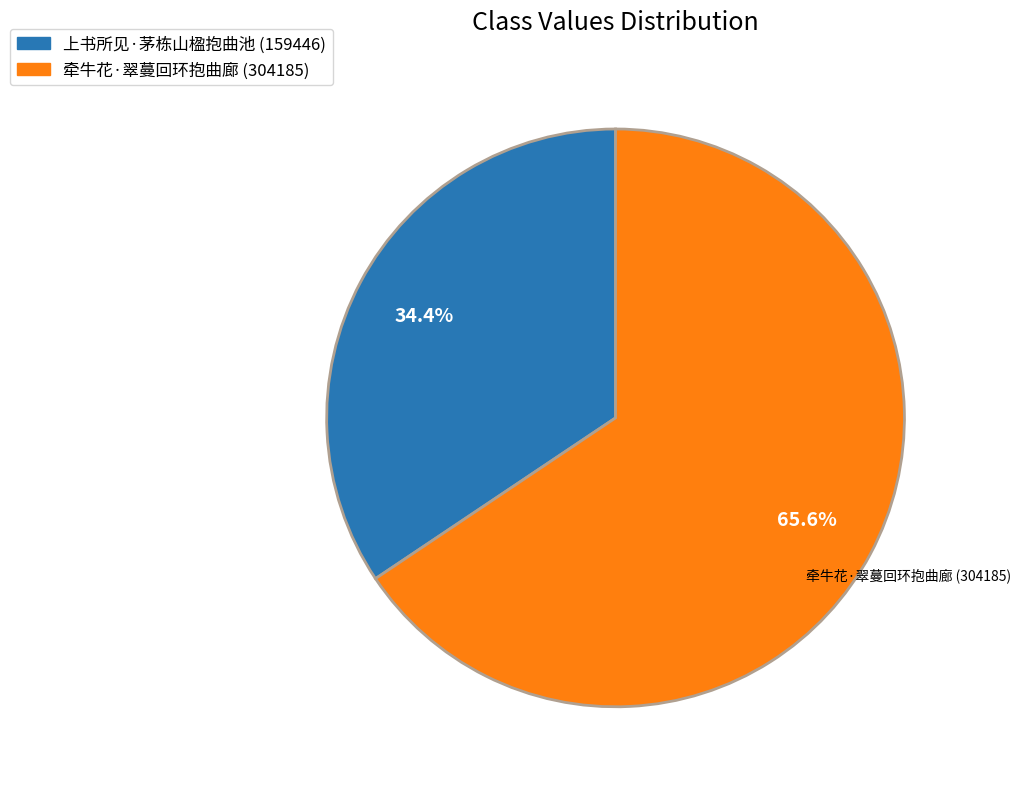

To the nearest percent, what portion does 上书所见·茅栋山楹抱曲池 represent?

34%